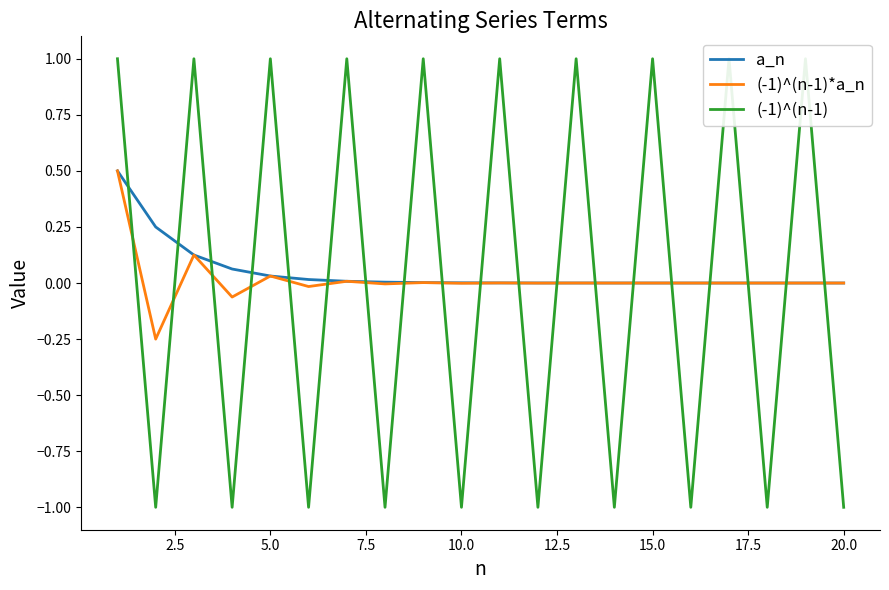

What is the minimum value for (-1)^(n-1)?

-1.0